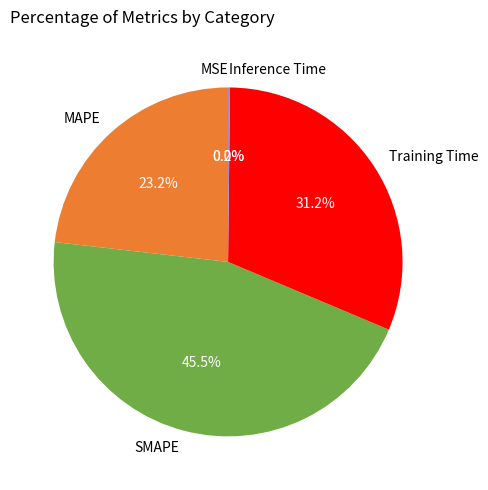

Does Training Time account for over 50% of the chart?

No